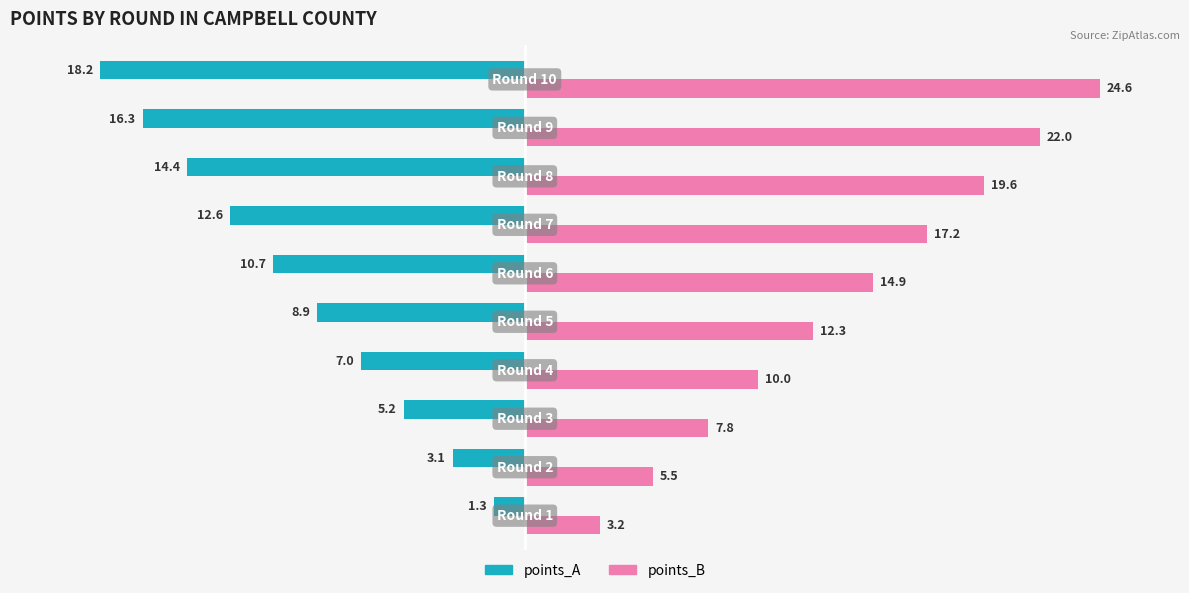

Which series has the largest total across all categories?

points_B